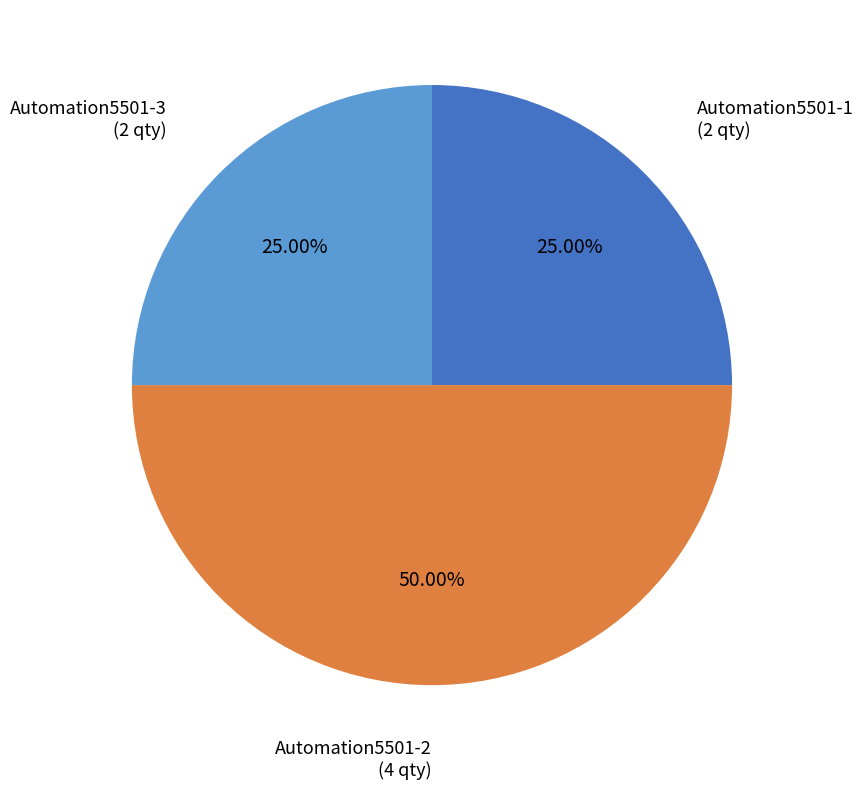

Between Automation5501-3 and Automation5501-2, which is larger?

Automation5501-2